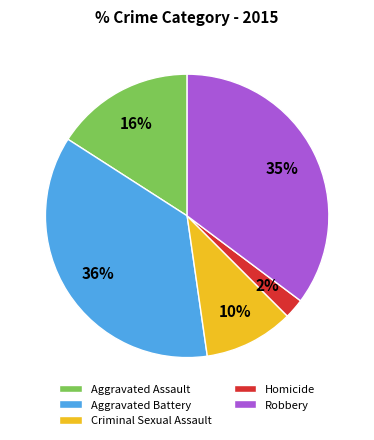

True or false: Criminal Sexual Assault accounts for 3% of the total.

False